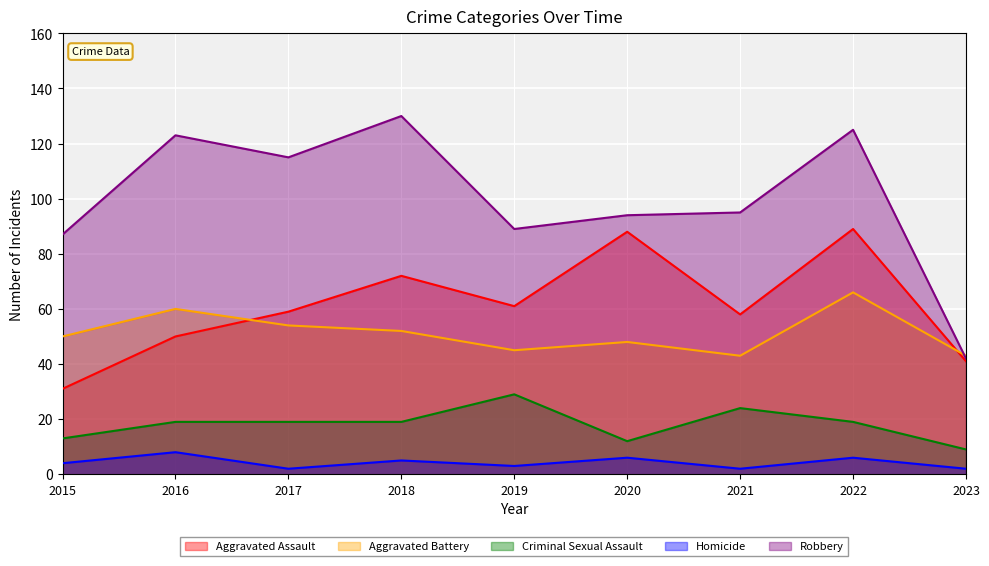

What is the value of the Robbery point at the 2nd from the left?

123